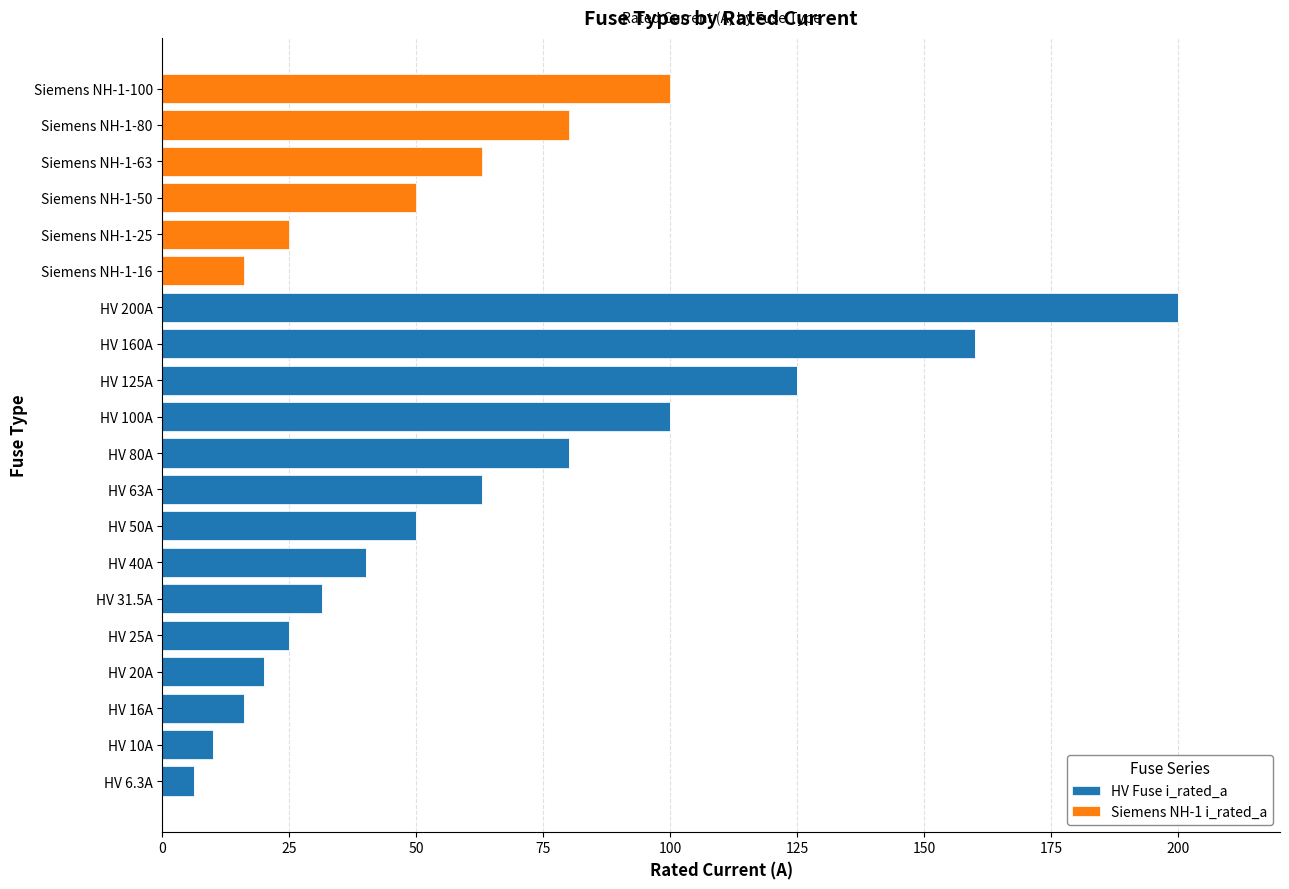

At which label does HV Fuse i_rated_a reach its peak?

HV 200A